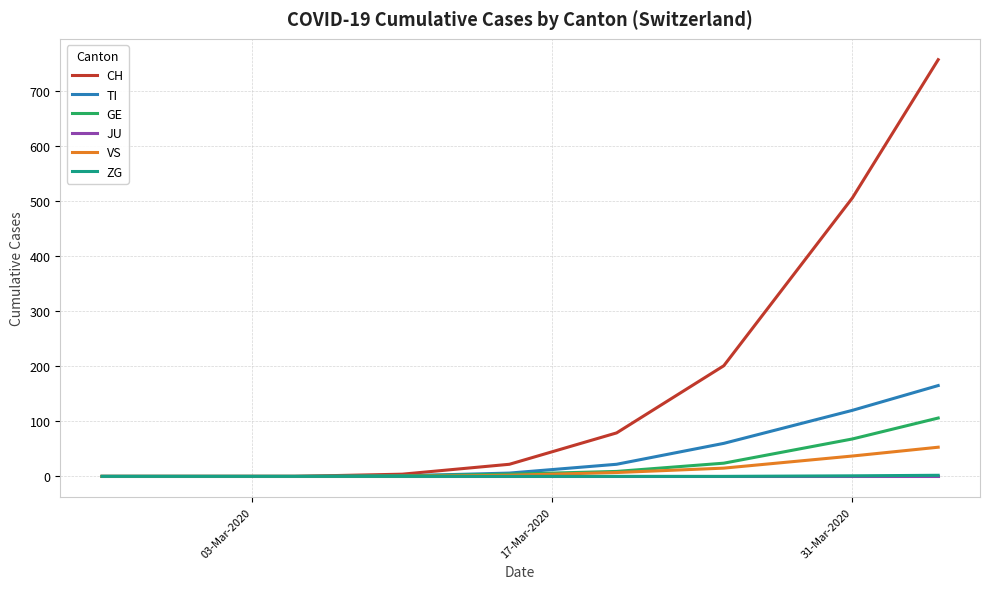

What is the greatest value displayed?

757